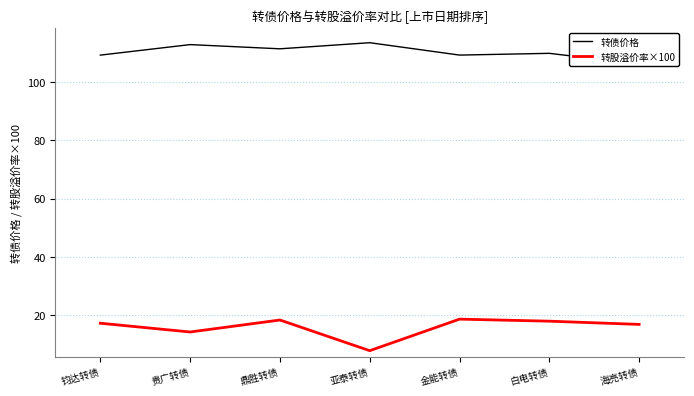

Reading left to right, what are all the values shown in this chart?

转债价格: 109.1	112.7	111.3	113.3	109.1	109.7	106.0
转股溢价率×100: 17.3	14.3	18.4	7.9	18.7	18.0	16.9